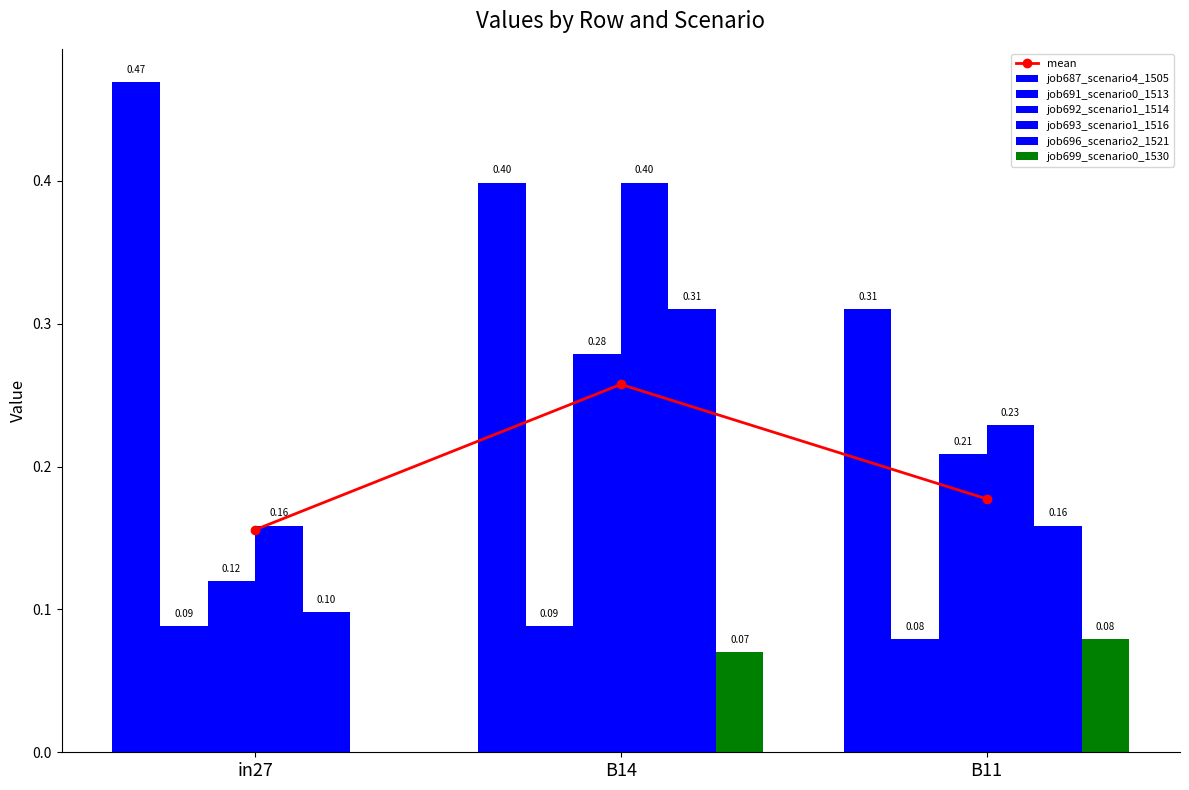

Read the job691_scenario0_1513 value at B14.

0.1